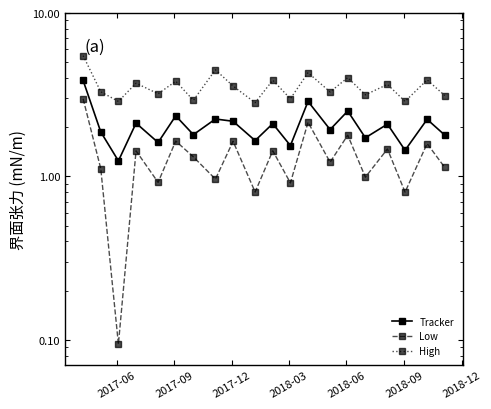

How many interior local peaks does the Tracker series have?

8